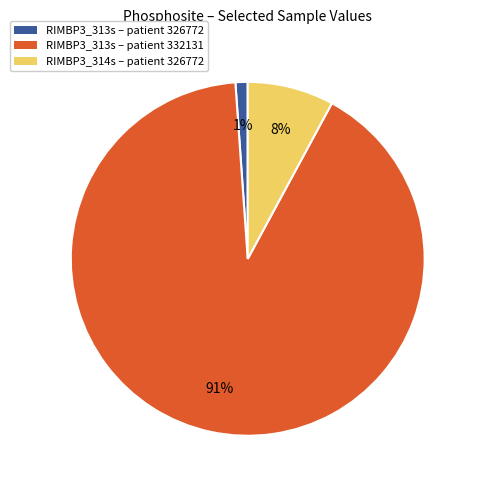

Which slice is the smallest?

RIMBP3_313s – patient 326772